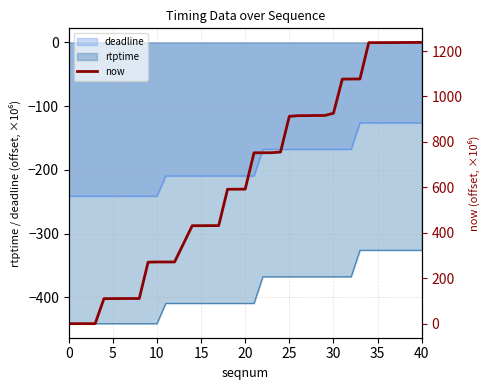

What is the value of the 8th point from the left?

110.7